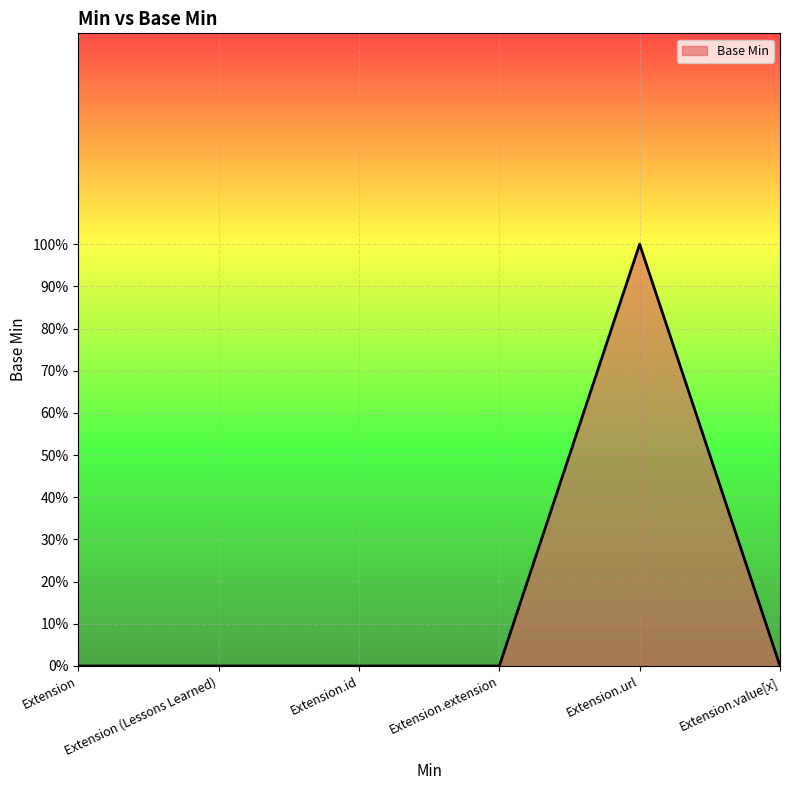

At which label is the value closest to 0?

Extension